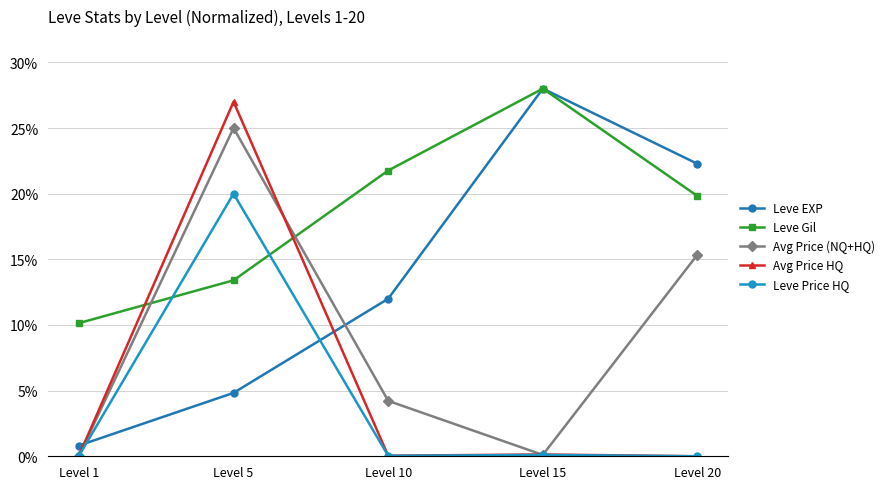

Count the number of categories in the chart.

5